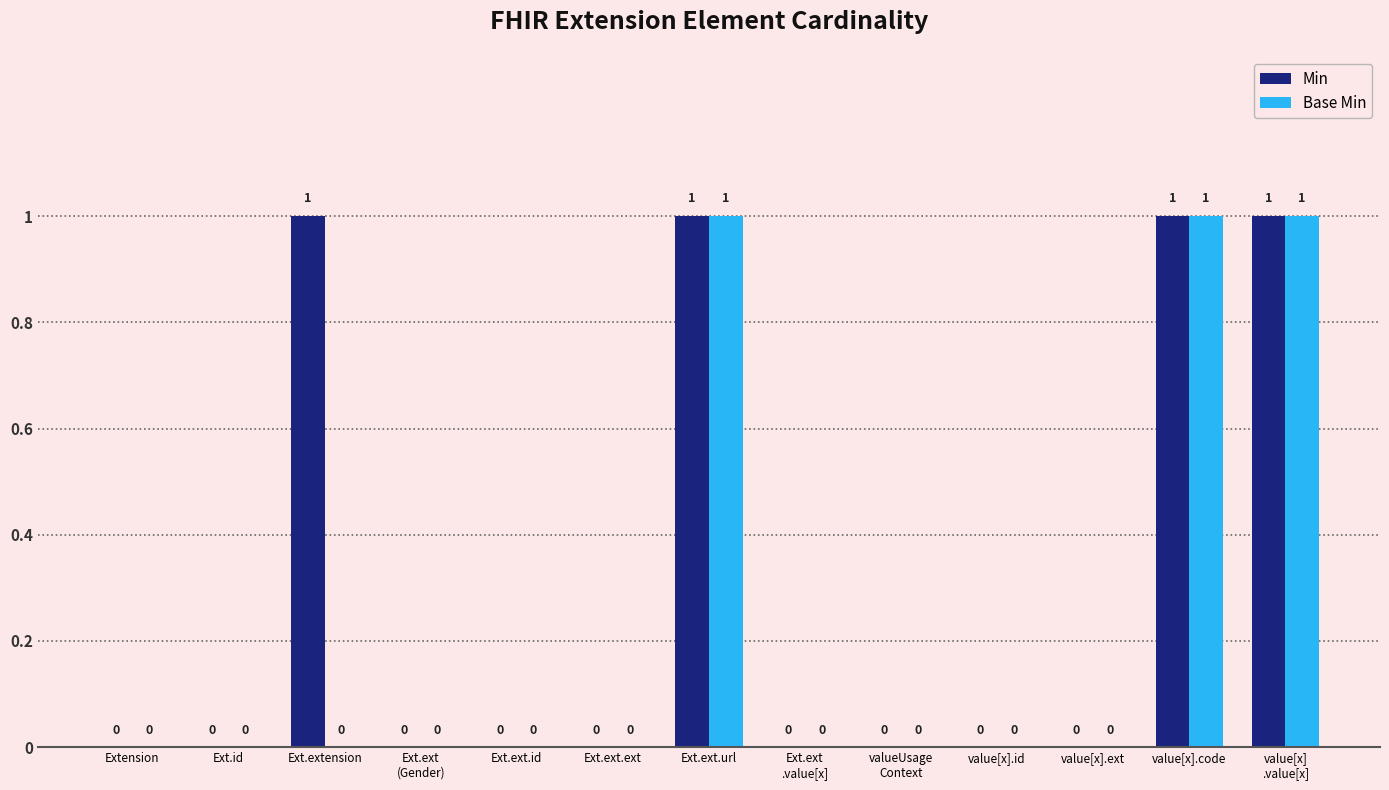

True or false: Min has a value of -1 at value[x].ext.

False